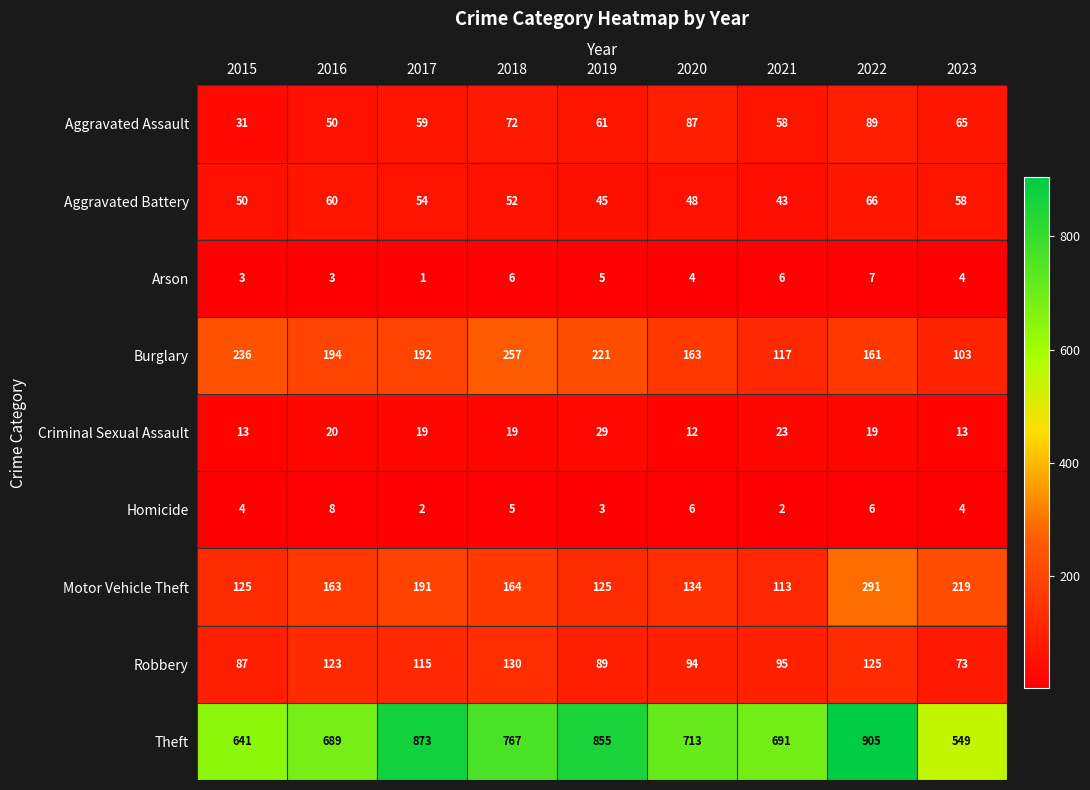

Which series has the widest spread of values?

Theft